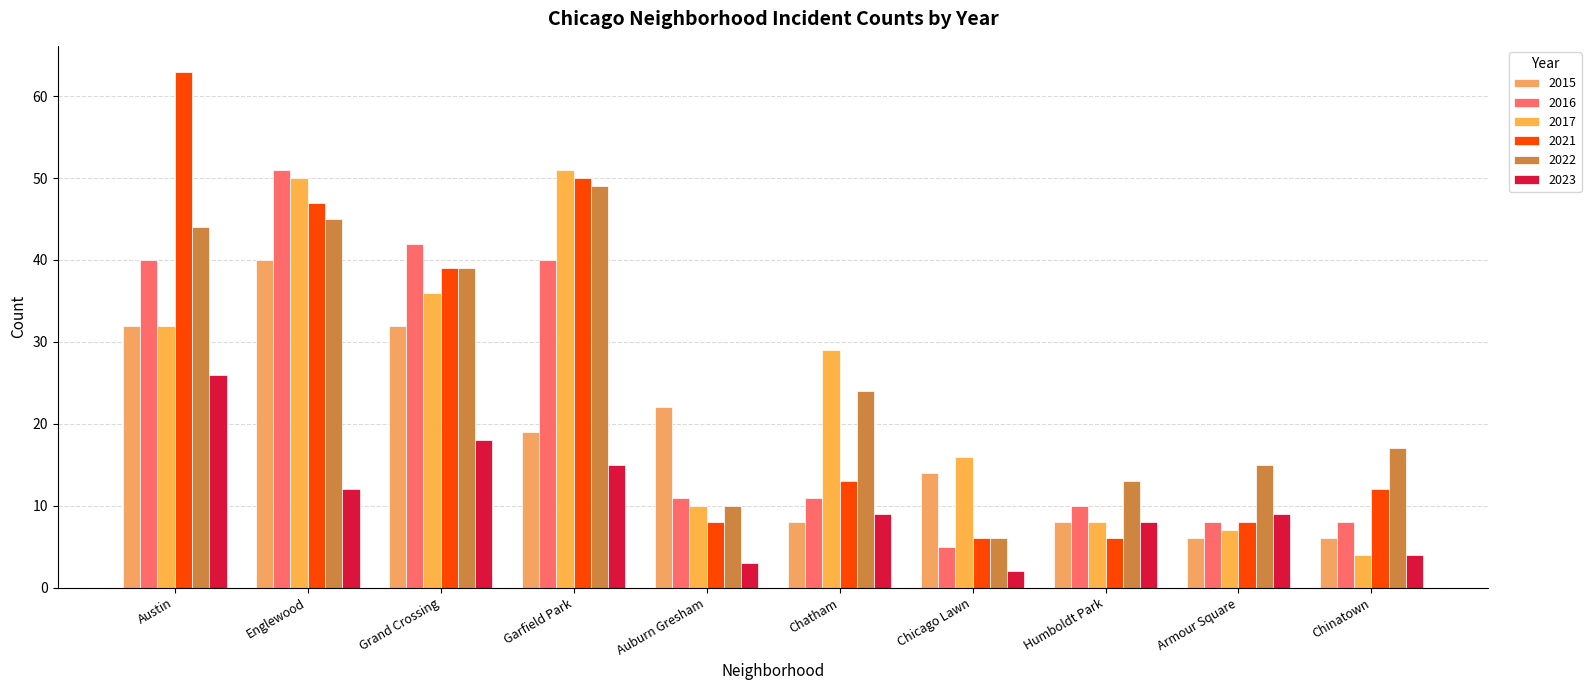

How many data points does each series have?

10